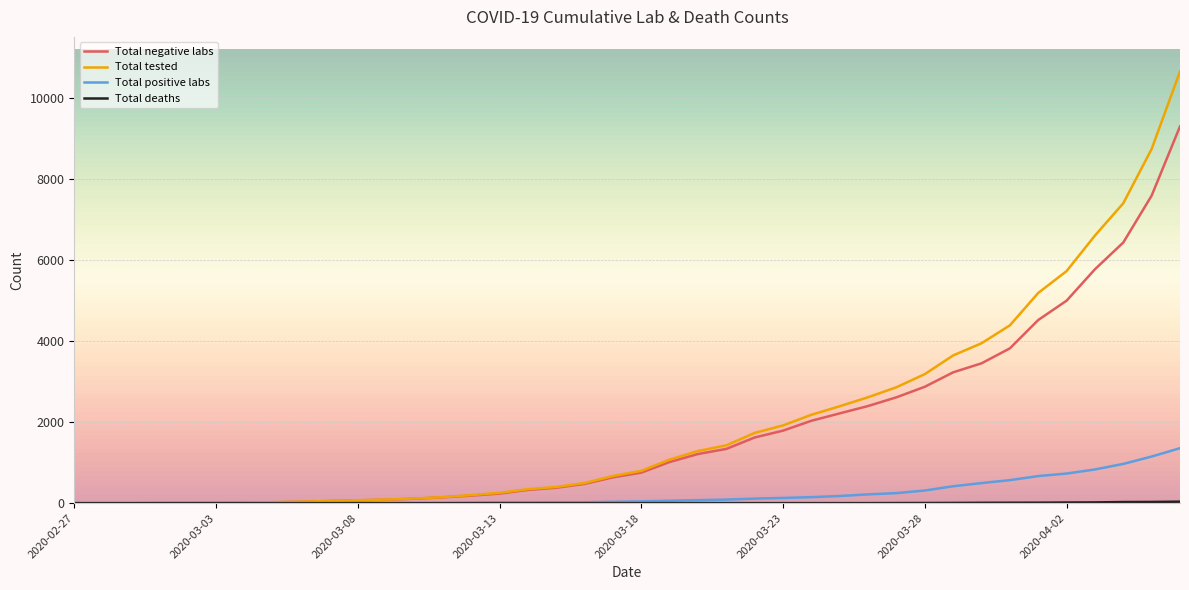

Which series has the widest spread of values?

Total tested